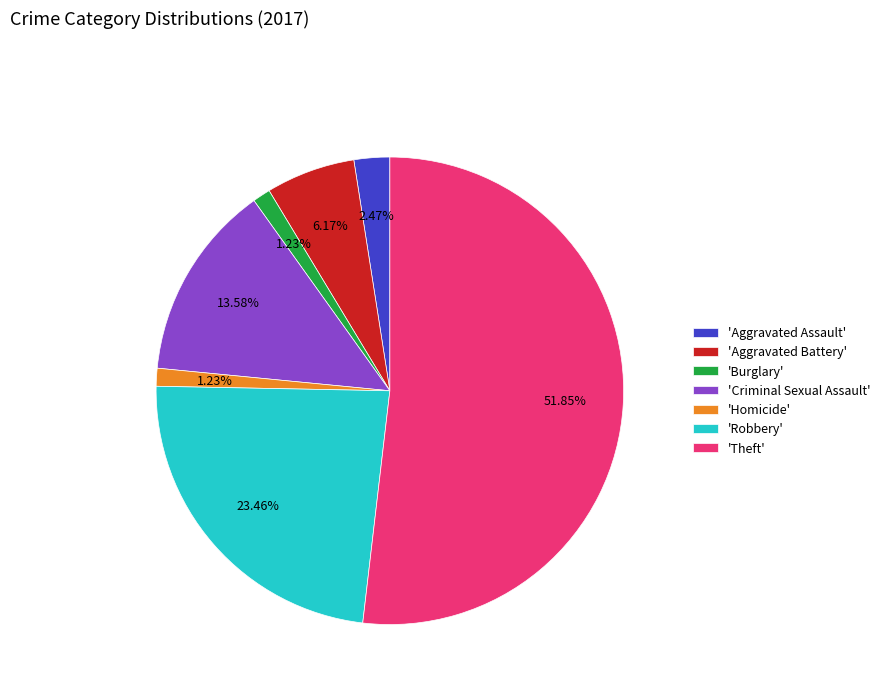

How many segments does this pie chart have?

7